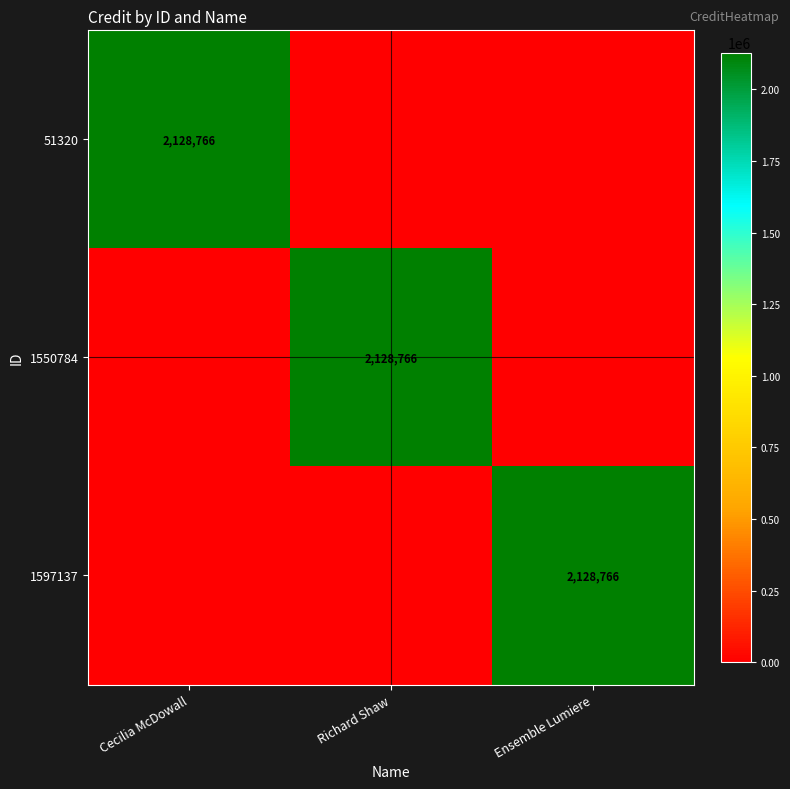

The 51320 series shows 2128766 at Cecilia McDowall. True or false?

True